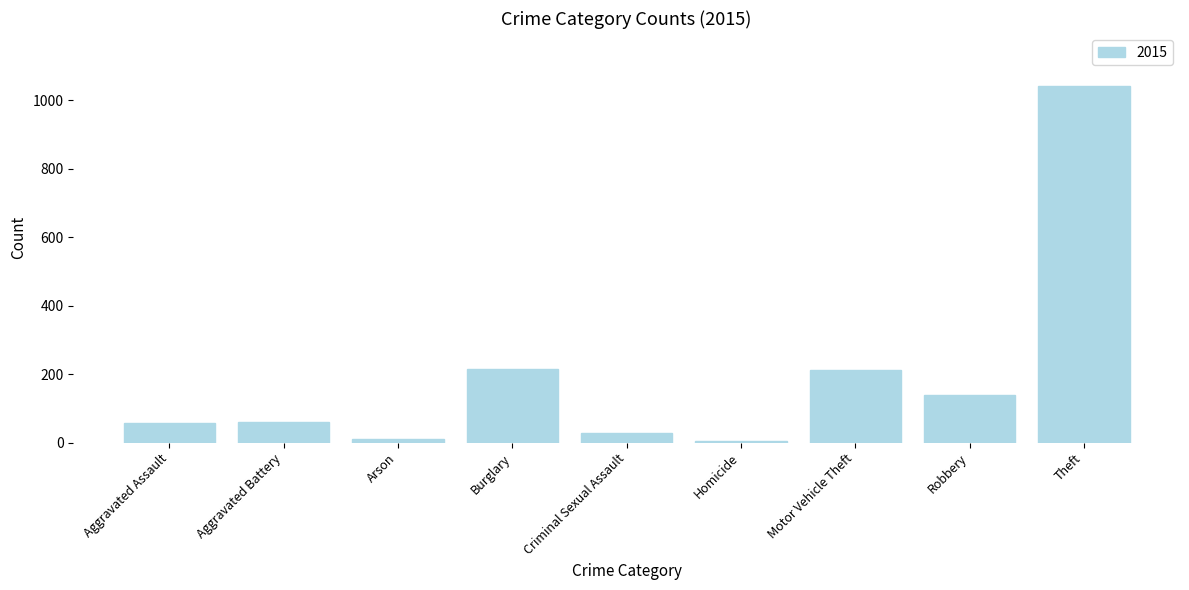

What is the label of the 1st bar from the left?

Aggravated Assault